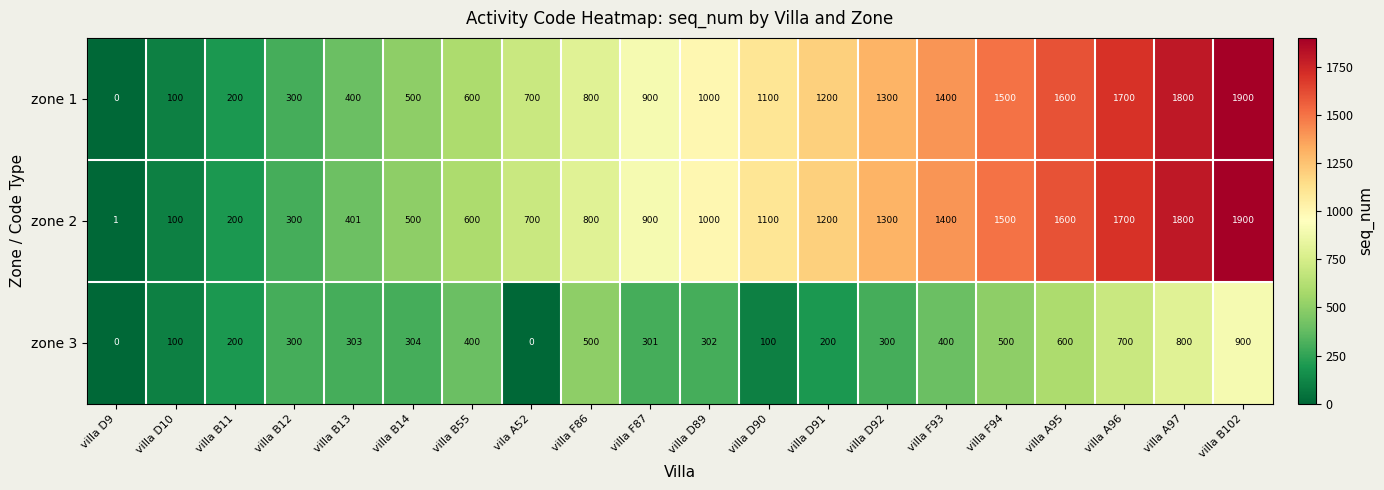

What is the difference between the maximum and minimum values in the zone 2 series?

1899